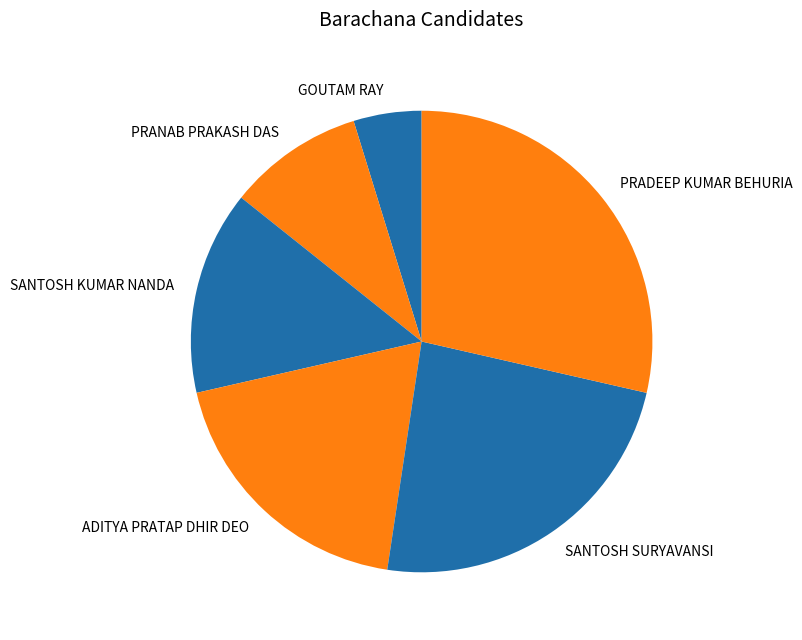

Does SANTOSH KUMAR NANDA account for over 50% of the chart?

No